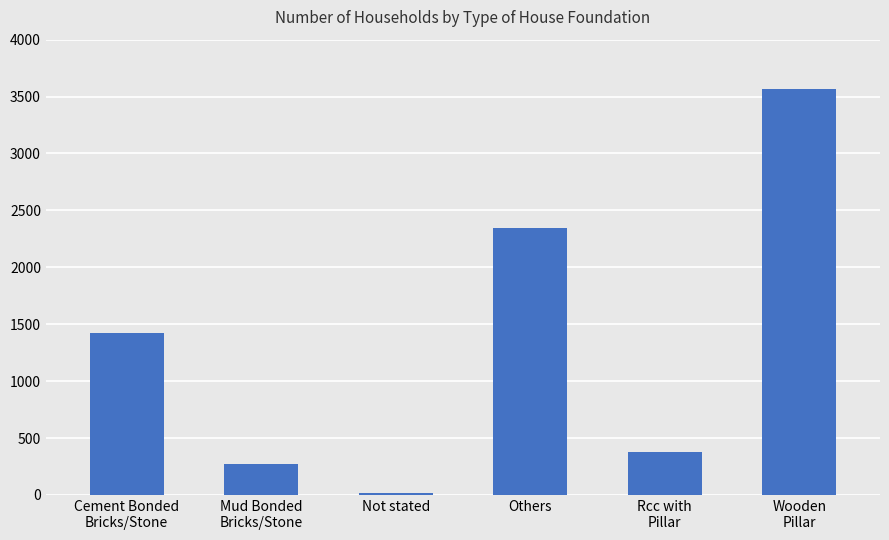

What is the label of the 6th bar from the left?

Wooden
Pillar